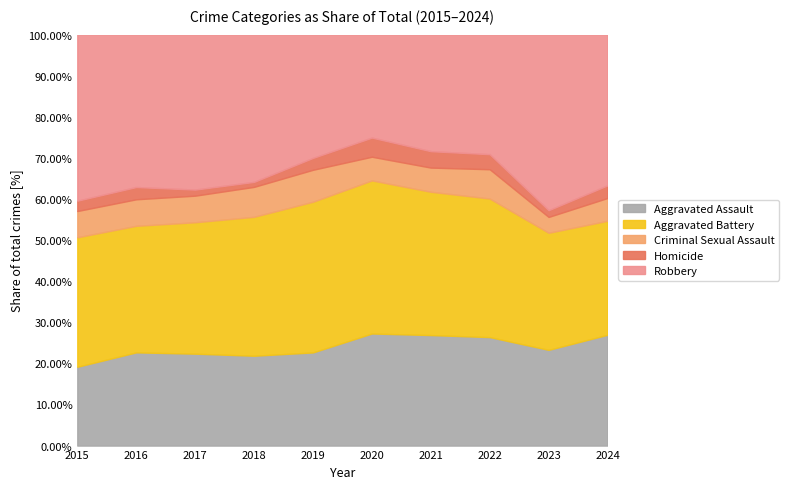

Where is the first local maximum for Homicide?

2016